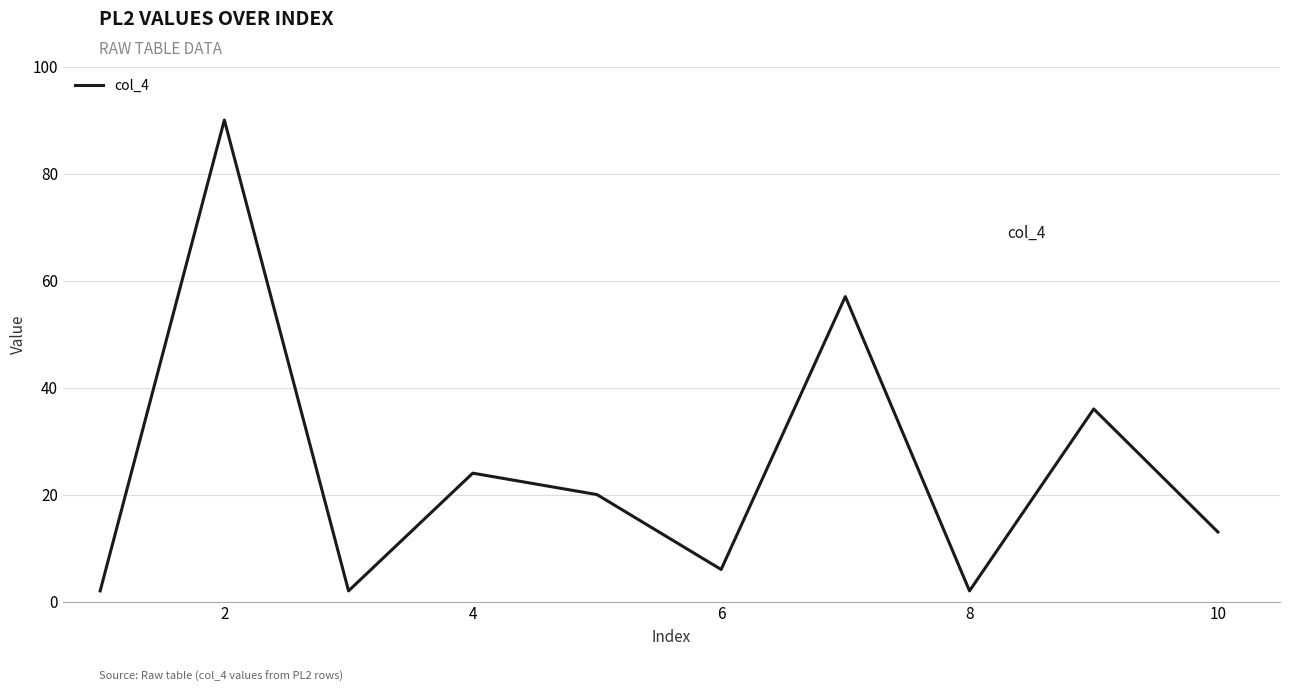

How many categories are shown in the chart?

10